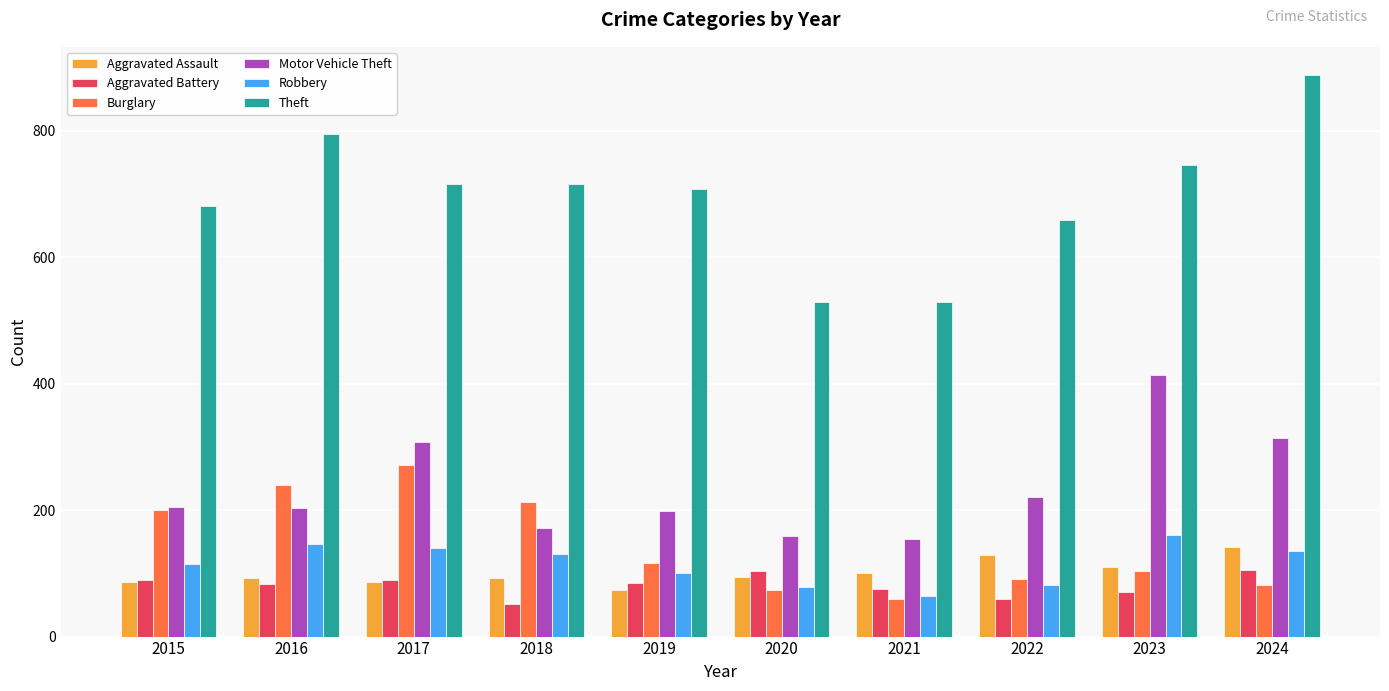

At how many categories does at least one series exceed 441?

10